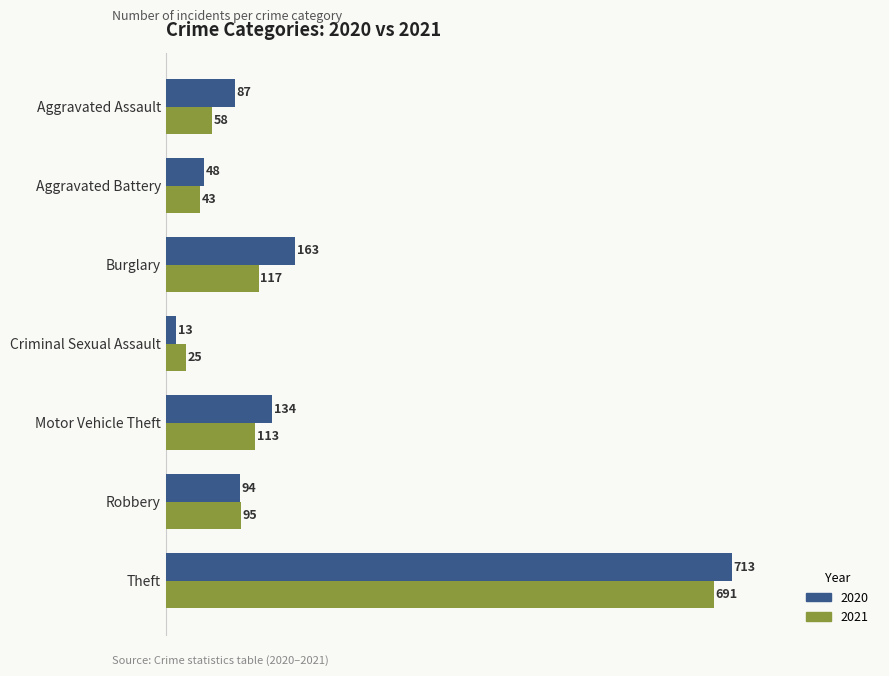

The 2021 series shows 58 at Aggravated Assault. True or false?

True